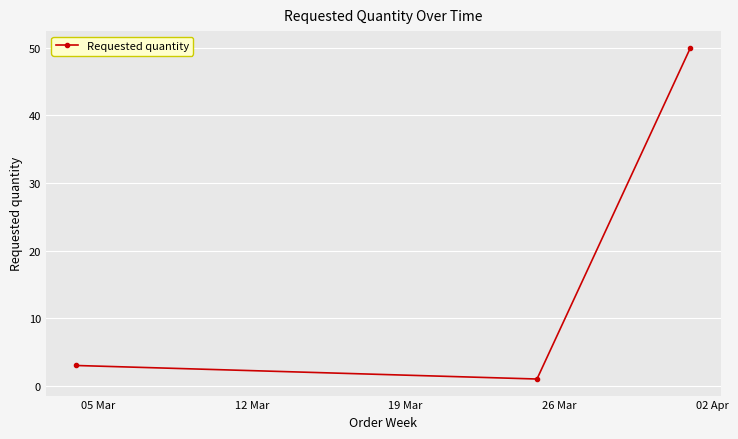

Reading left to right, what are all the values shown in this chart?

3	1	50